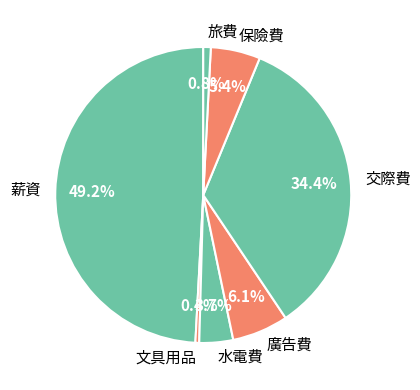

Between 文具用品 and 保險費, which is larger?

保險費